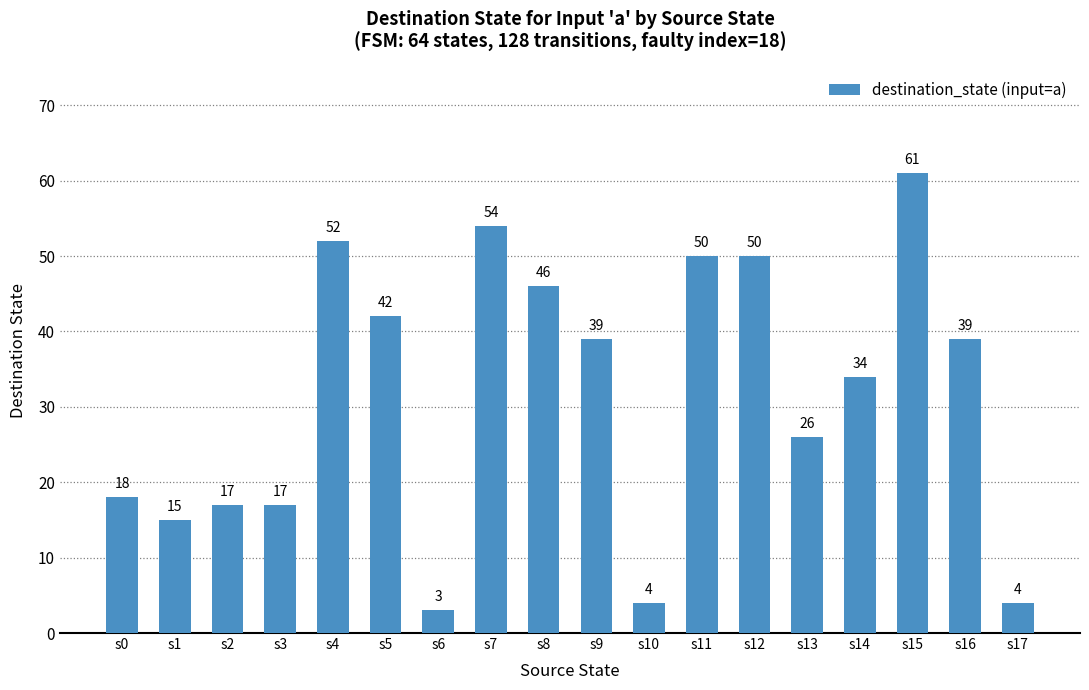

The chart shows a value of 7 at s2. True or false?

False